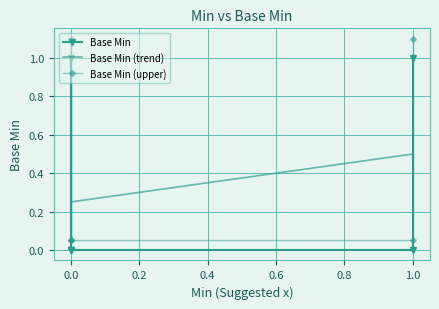

Is this an area chart (filled region under the line)?

No